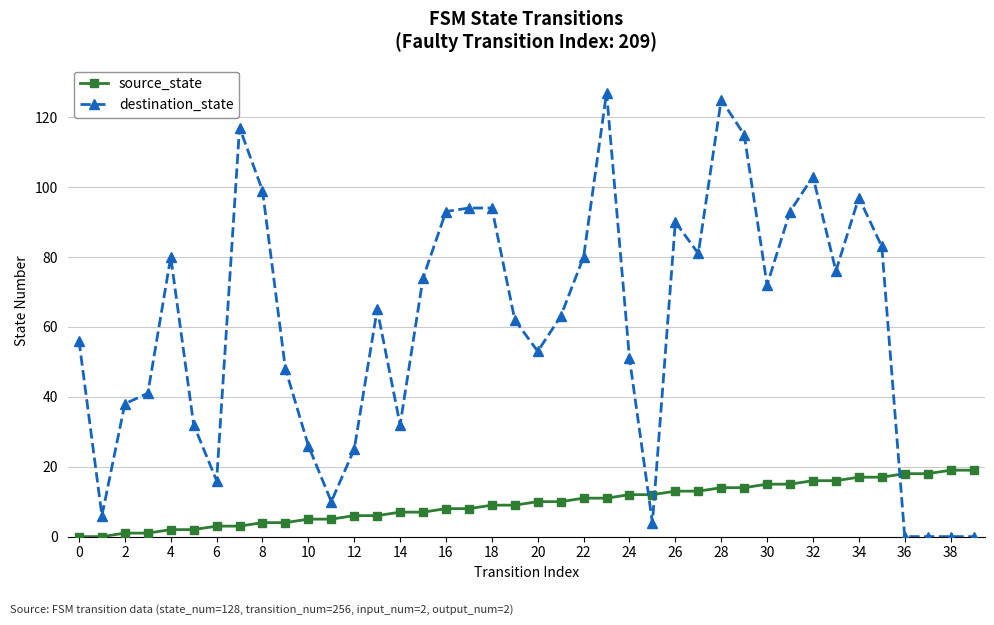

True or false: destination_state has more than 2 interior local peaks.

True